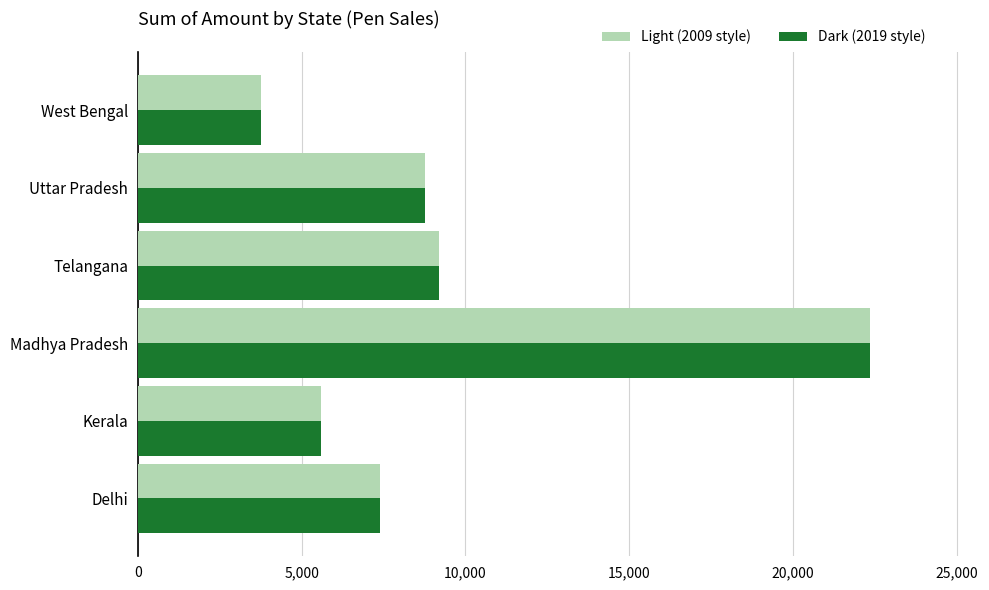

Does the chart contain any negative values?

No